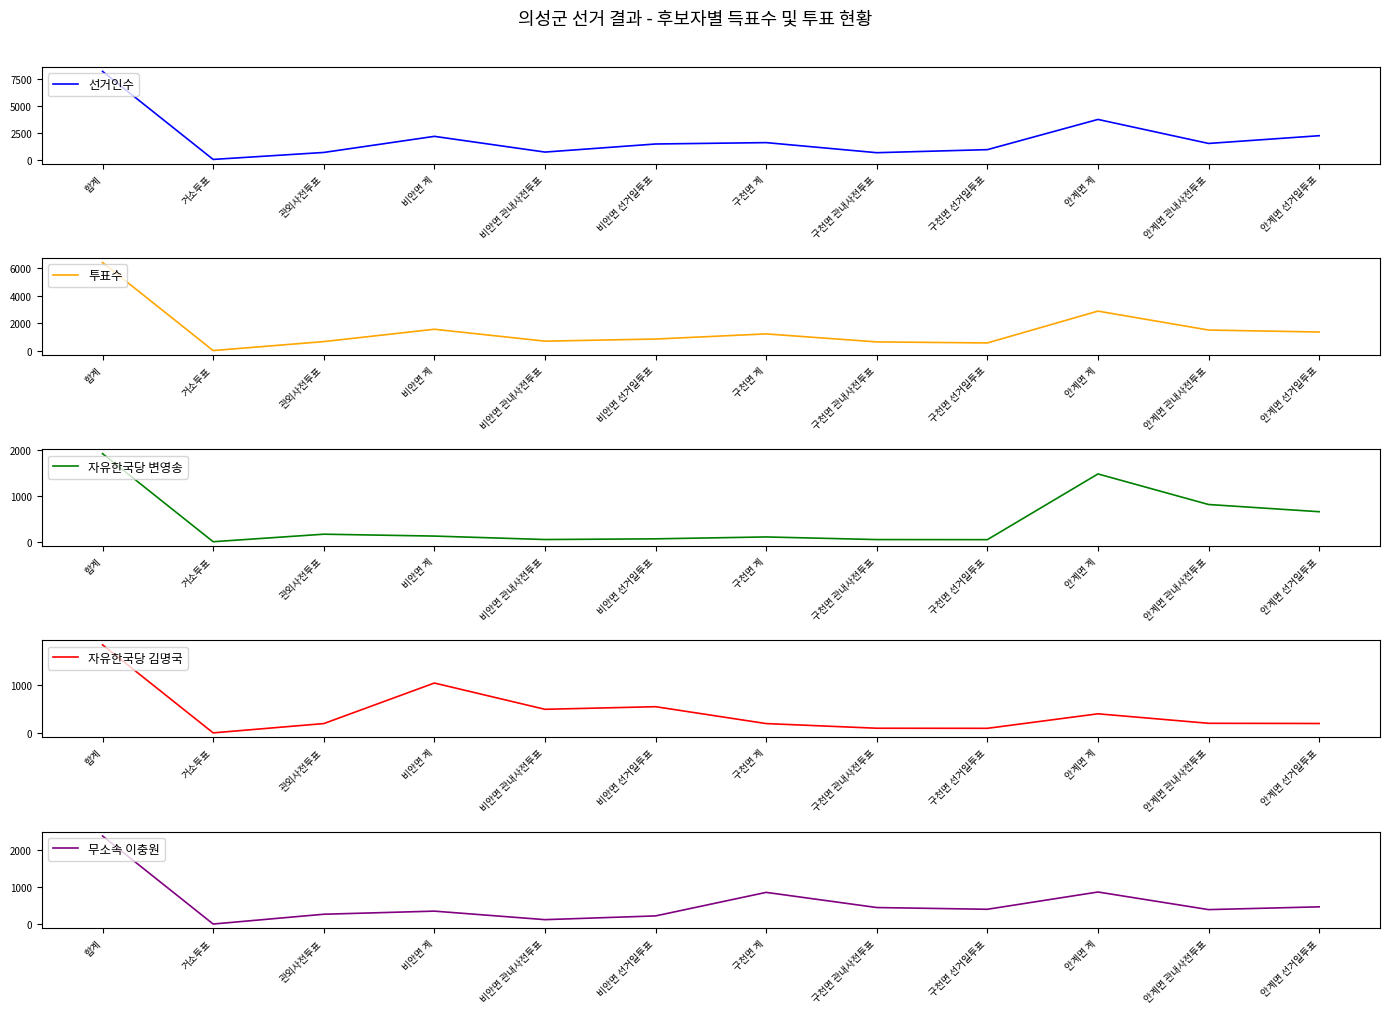

How many interior local peaks does the 무소속 이충원 series have?

3